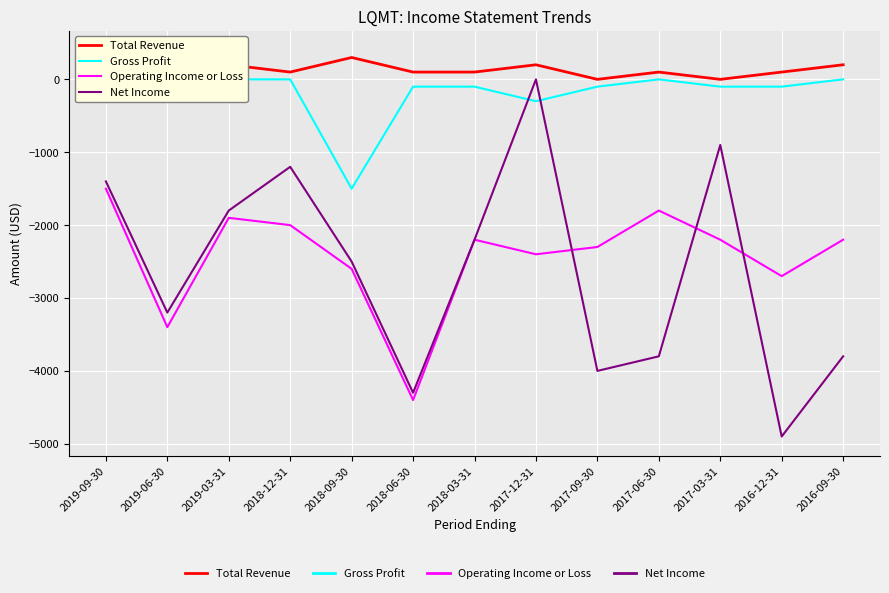

What is the value of the Operating Income or Loss point at the 13th from the left?

-2200